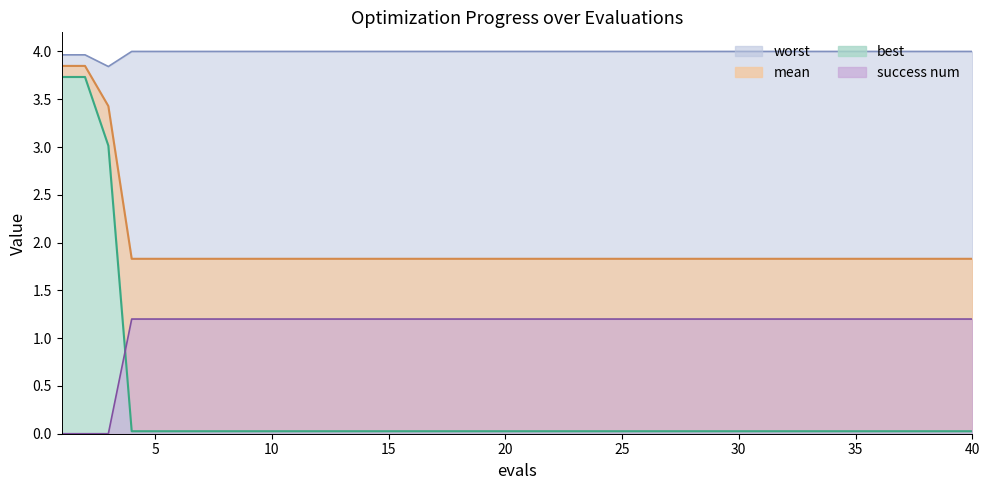

Reading right to left, what are all the values shown in this chart?

mean: 40=1.8	39=1.8	38=1.8	37=1.8	36=1.8	35=1.8	34=1.8	33=1.8	32=1.8	31=1.8	30=1.8	29=1.8	28=1.8	27=1.8	26=1.8	25=1.8	24=1.8	23=1.8	22=1.8	21=1.8	20=1.8	19=1.8	18=1.8	17=1.8	16=1.8	15=1.8	14=1.8	13=1.8	12=1.8	11=1.8	10=1.8	9=1.8	8=1.8	7=1.8	6=1.8	5=1.8	4=1.8	3=3.4	2=3.8	1=3.8
best: 40=0.0	39=0.0	38=0.0	37=0.0	36=0.0	35=0.0	34=0.0	33=0.0	32=0.0	31=0.0	30=0.0	29=0.0	28=0.0	27=0.0	26=0.0	25=0.0	24=0.0	23=0.0	22=0.0	21=0.0	20=0.0	19=0.0	18=0.0	17=0.0	16=0.0	15=0.0	14=0.0	13=0.0	12=0.0	11=0.0	10=0.0	9=0.0	8=0.0	7=0.0	6=0.0	5=0.0	4=0.0	3=3.0	2=3.7	1=3.7
worst: 40=4.0	39=4.0	38=4.0	37=4.0	36=4.0	35=4.0	34=4.0	33=4.0	32=4.0	31=4.0	30=4.0	29=4.0	28=4.0	27=4.0	26=4.0	25=4.0	24=4.0	23=4.0	22=4.0	21=4.0	20=4.0	19=4.0	18=4.0	17=4.0	16=4.0	15=4.0	14=4.0	13=4.0	12=4.0	11=4.0	10=4.0	9=4.0	8=4.0	7=4.0	6=4.0	5=4.0	4=4.0	3=3.8	2=4.0	1=4.0
success num: 40=1.2	39=1.2	38=1.2	37=1.2	36=1.2	35=1.2	34=1.2	33=1.2	32=1.2	31=1.2	30=1.2	29=1.2	28=1.2	27=1.2	26=1.2	25=1.2	24=1.2	23=1.2	22=1.2	21=1.2	20=1.2	19=1.2	18=1.2	17=1.2	16=1.2	15=1.2	14=1.2	13=1.2	12=1.2	11=1.2	10=1.2	9=1.2	8=1.2	7=1.2	6=1.2	5=1.2	4=1.2	3=0.0	2=0.0	1=0.0